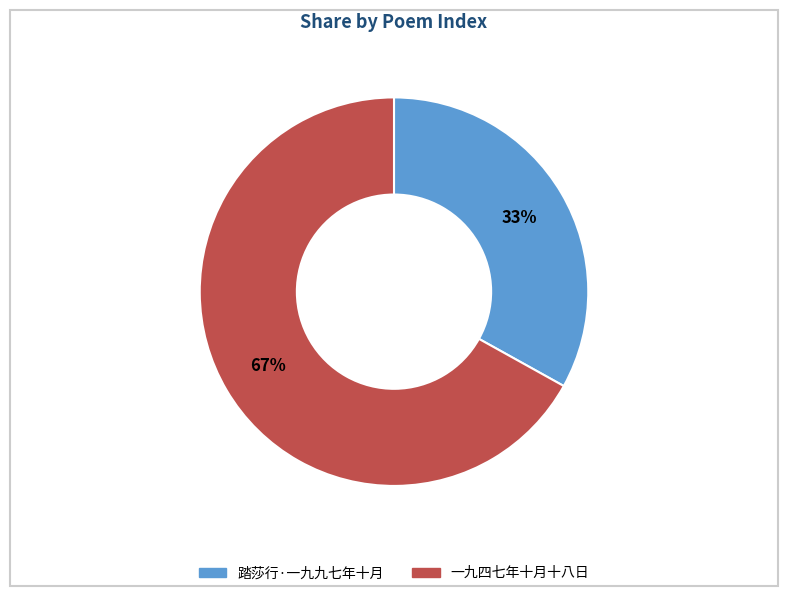

To the nearest percent, what is the average slice percentage?

50%